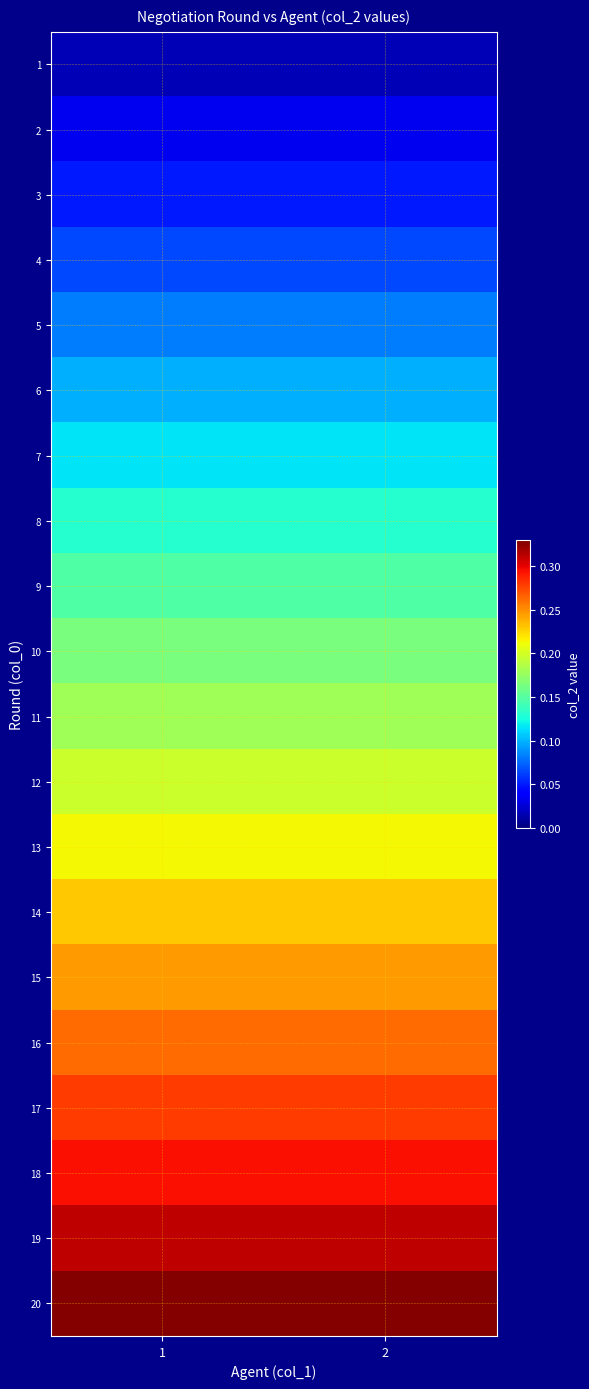

Rank the series at 2 from highest to lowest value.

20, 19, 18, 17, 16, 15, 14, 13, 12, 11, 10, 9, 8, 7, 6, 5, 4, 3, 2, 1